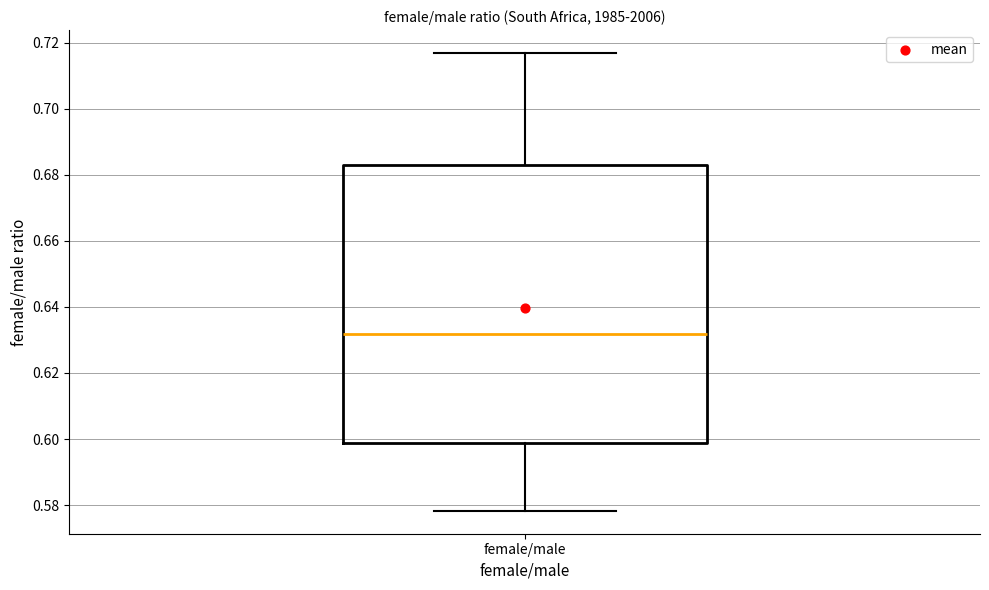

Read this box plot against the y-axis: the position of the median line, the range covered by the box, and the ends of both whiskers. The values are not printed on the chart, so give them approximately, as read against the axis.

median 0.632, box 0.598 to 0.684, whiskers 0.578 to 0.716